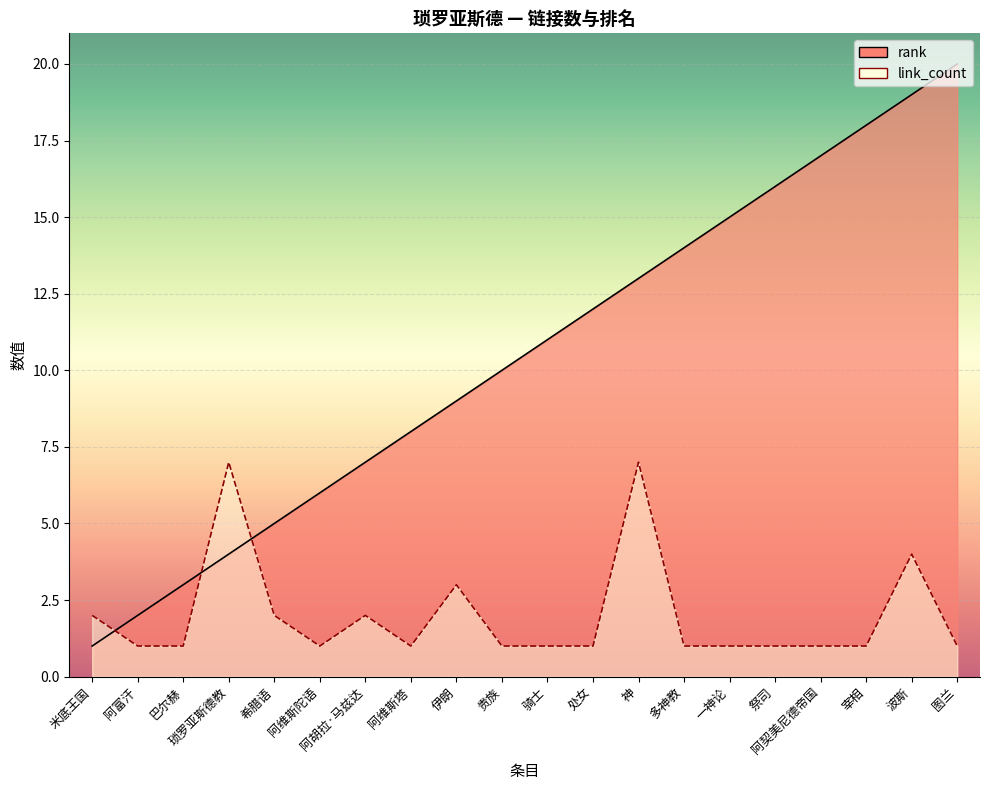

In link_count, how many points are higher than both neighbors (excluding endpoints)?

5